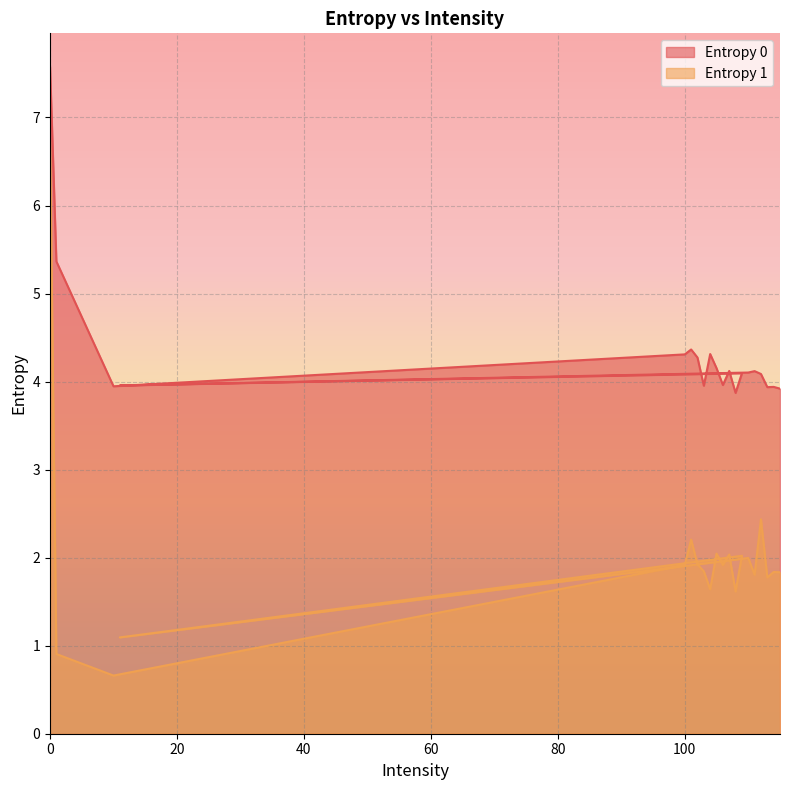

True or false: Entropy 1 and Entropy 0 intersect in this chart.

False